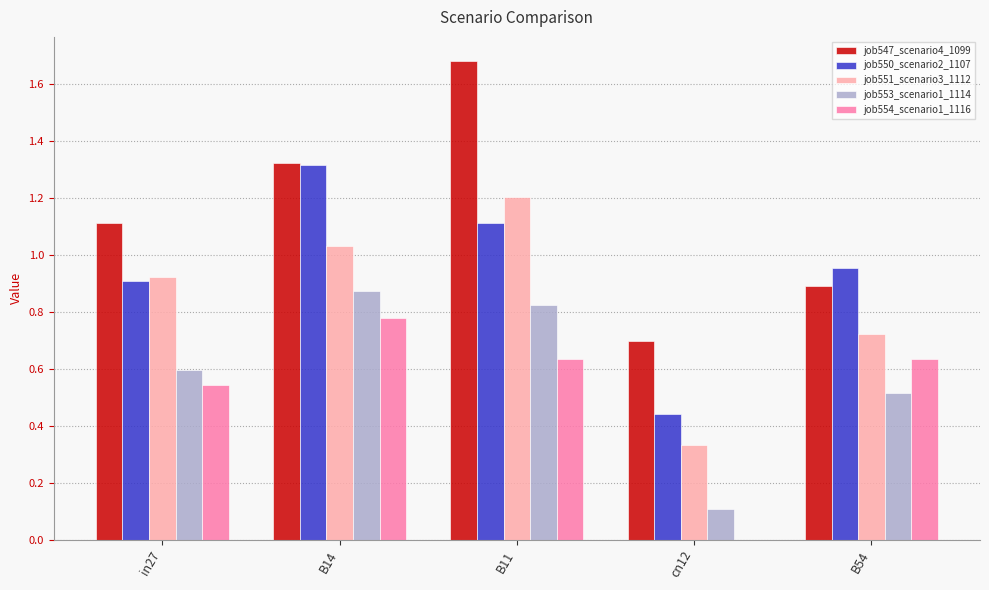

Is the value of job551_scenario3_1112 at B54 greater than the value of job553_scenario1_1114 at cn12?

Yes